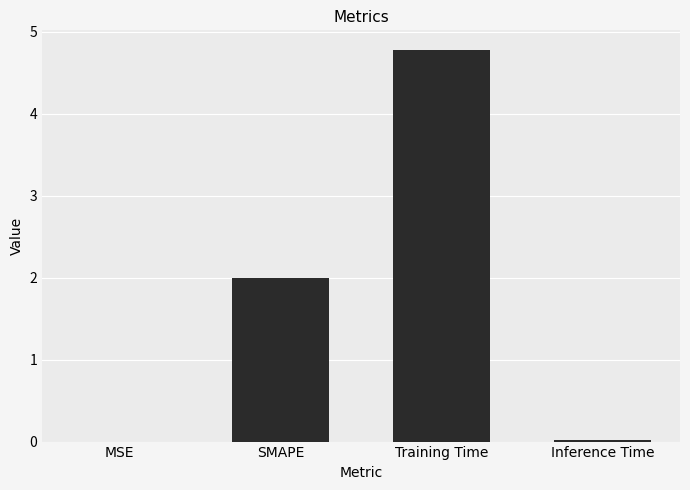

Is it true that the value at SMAPE is 0.5?

False